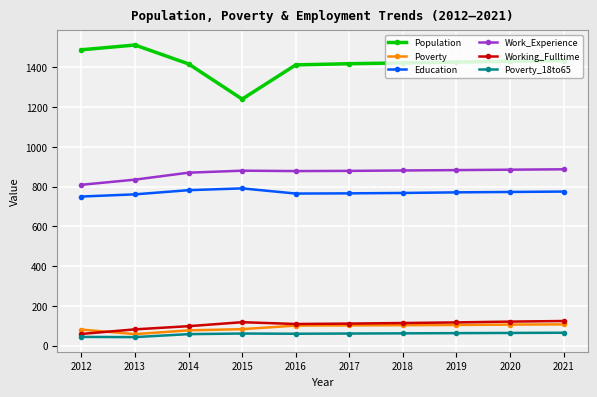

Is the value of Population at 2016 greater than the value of Work_Experience at 2014?

Yes